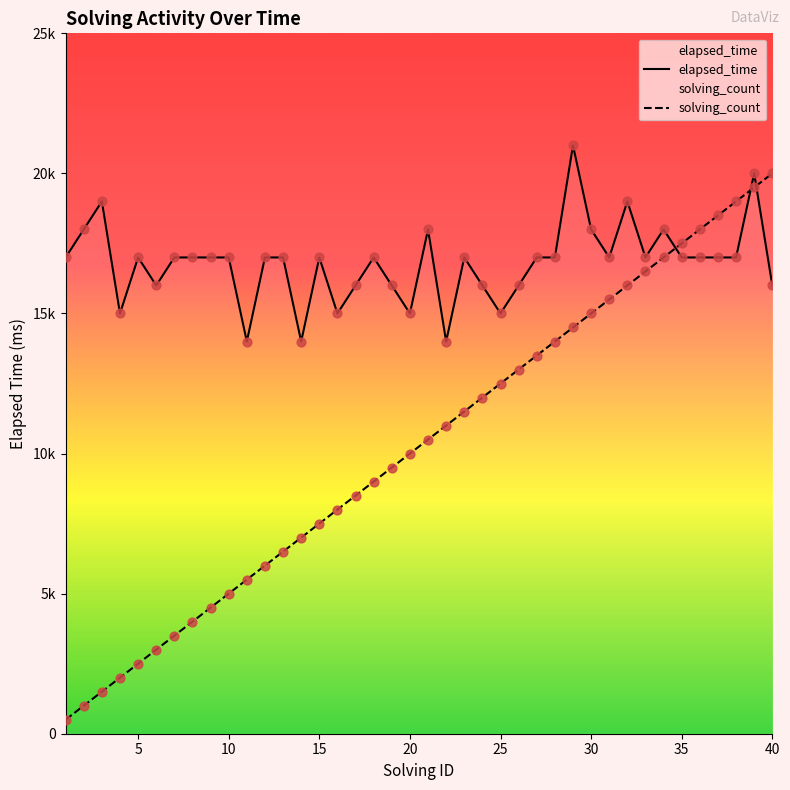

Which series reaches the minimum Y coordinate?

solving_count